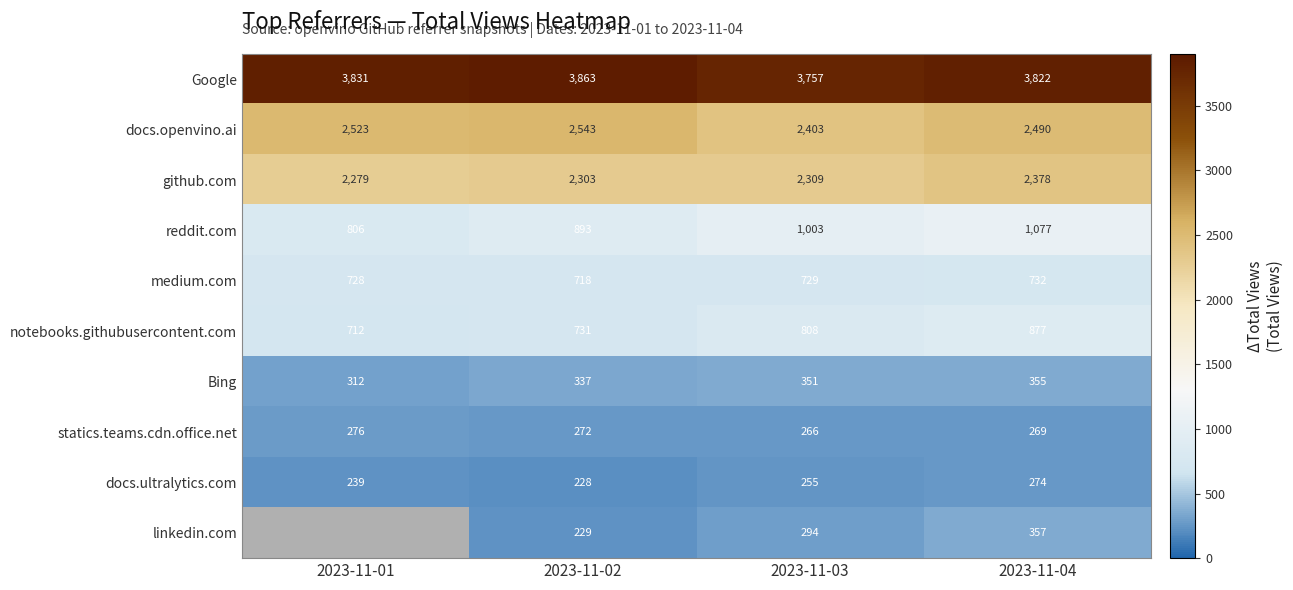

What is the minimum value for docs.openvino.ai?

2403